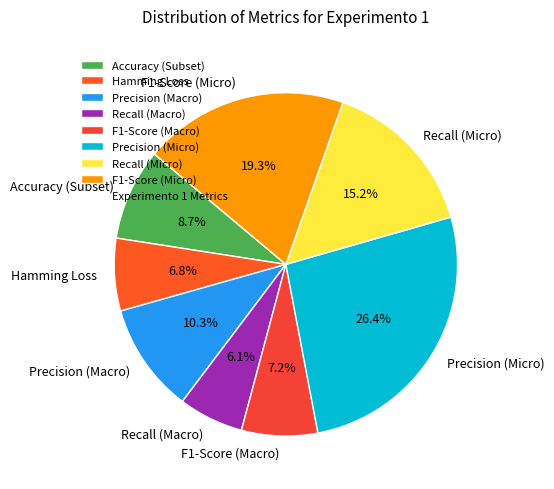

To the nearest percent, what is the average slice percentage?

12%